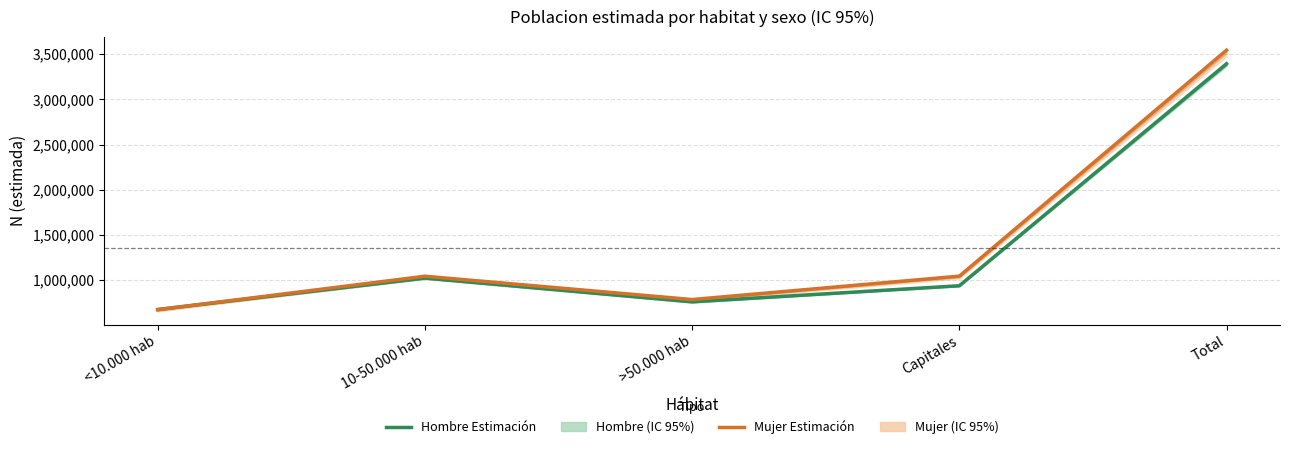

How many data points in Mujer (Estimación) are above 1042913?

2